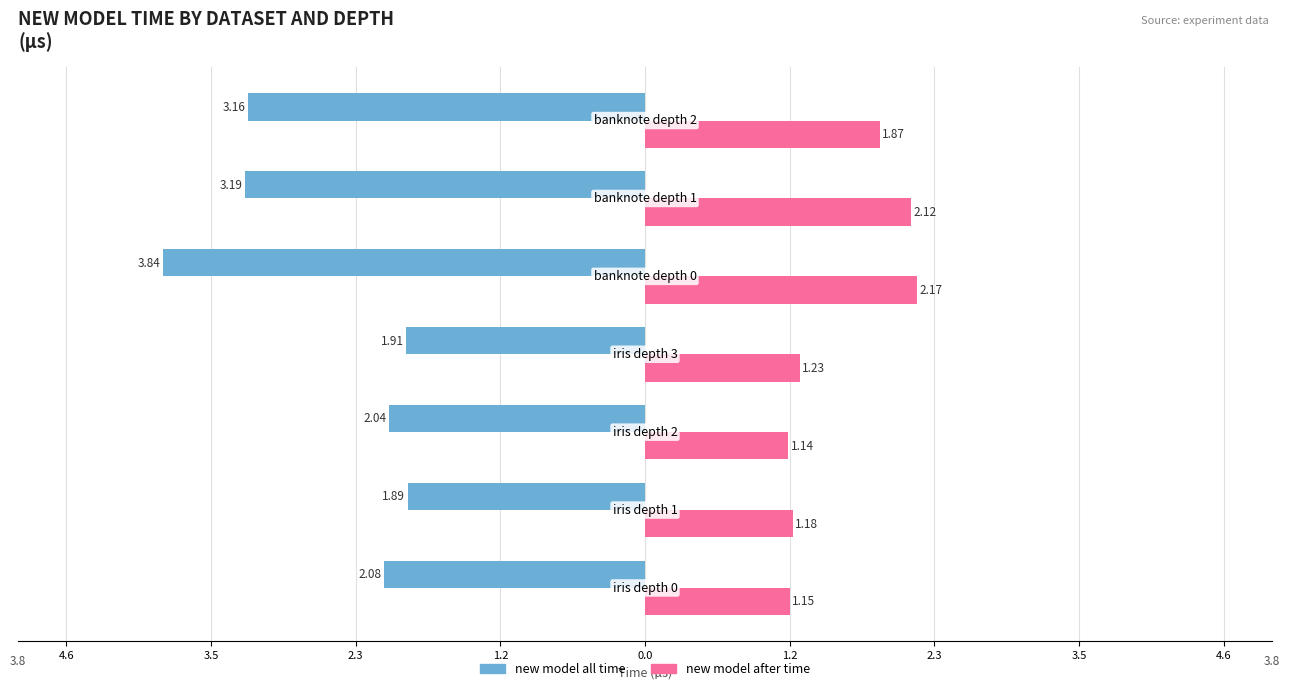

What are all the series names shown in the legend?

new model all time, new model after time